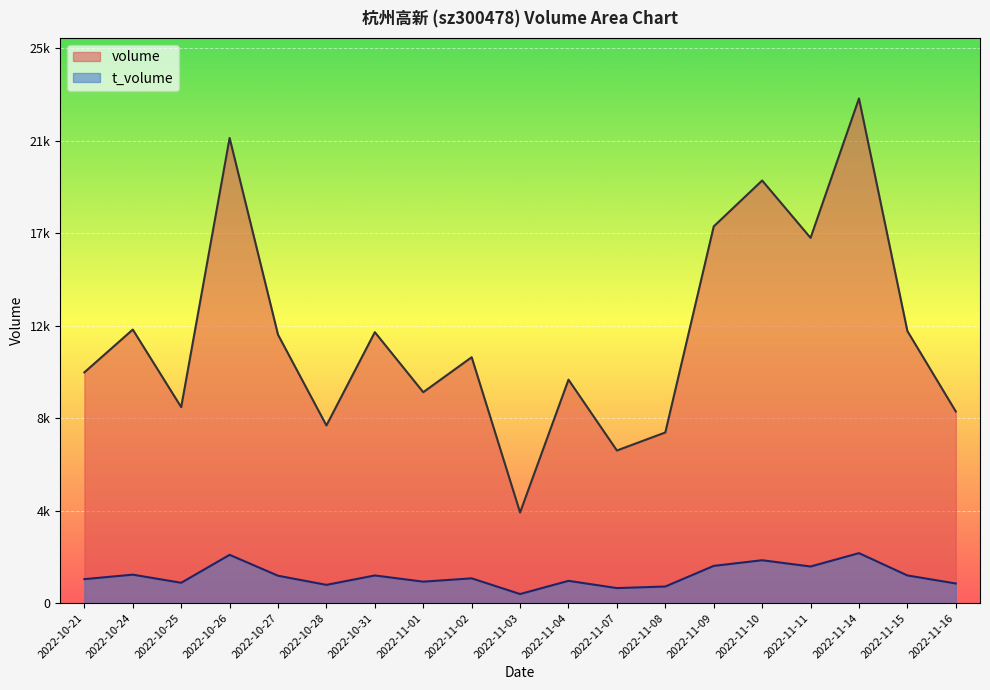

What is the maximum value for volume?

23187